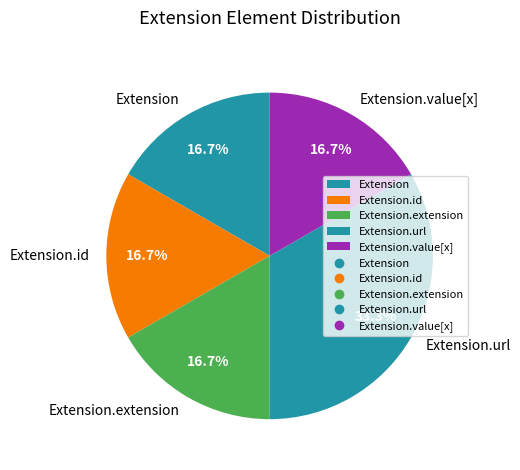

Combined, do Extension.extension and Extension.value[x] account for over 50%?

No